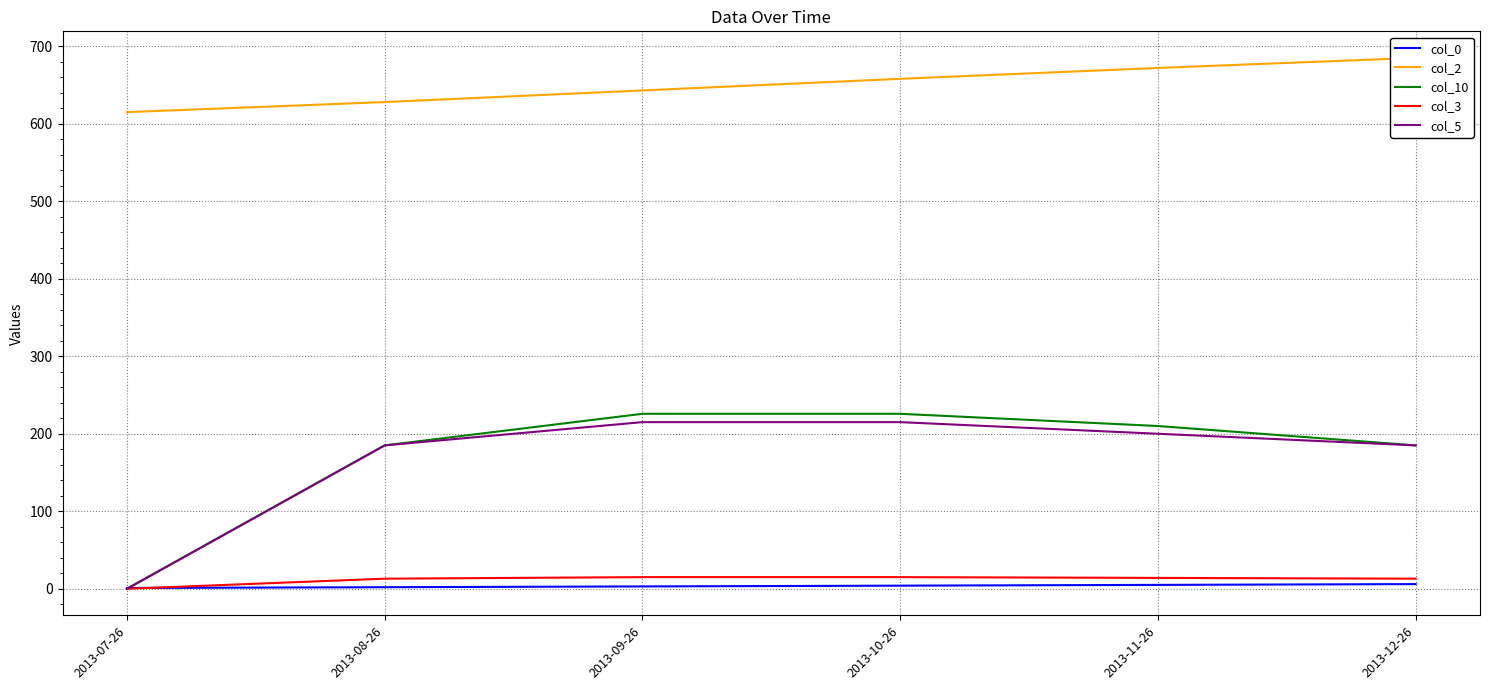

Which series changed the most between 2013-07-26 and 2013-08-26?

col_10